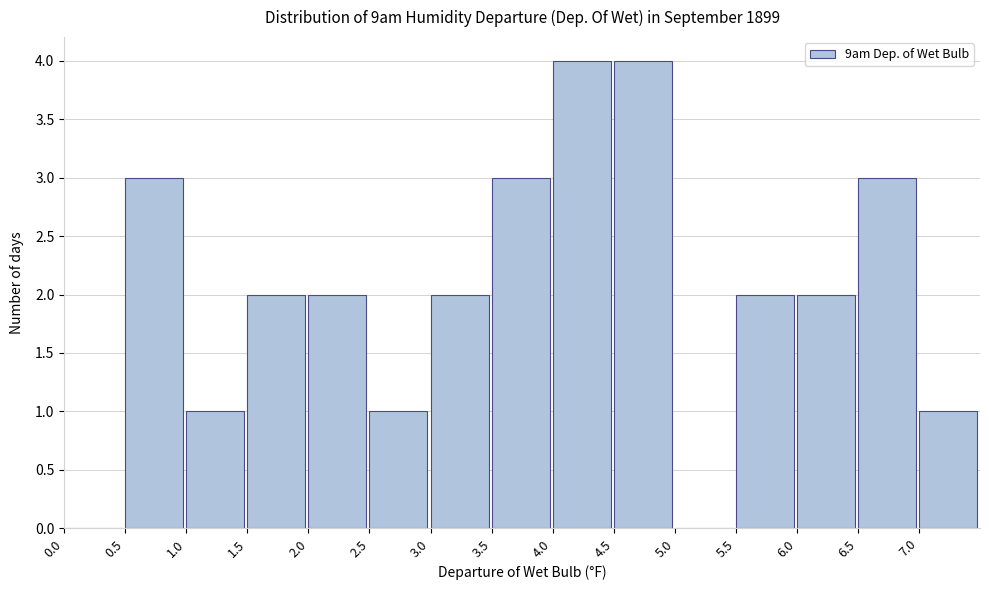

Reading left to right, transcribe this chart: for each bar, give the range it covers on the x-axis and its height. The values are not printed on the chart, so give them approximately, as read against the axis.

0.0 to 0.5: 0
0.5 to 1.0: 3
1.0 to 1.5: 1
1.5 to 2.0: 2
2.0 to 2.5: 2
2.5 to 3.0: 1
3.0 to 3.5: 2
3.5 to 4.0: 3
4.0 to 4.5: 4
4.5 to 5.0: 4
5.0 to 5.5: 0
5.5 to 6.0: 2
6.0 to 6.5: 2
6.5 to 7.0: 3
7.0 to 7.5: 1